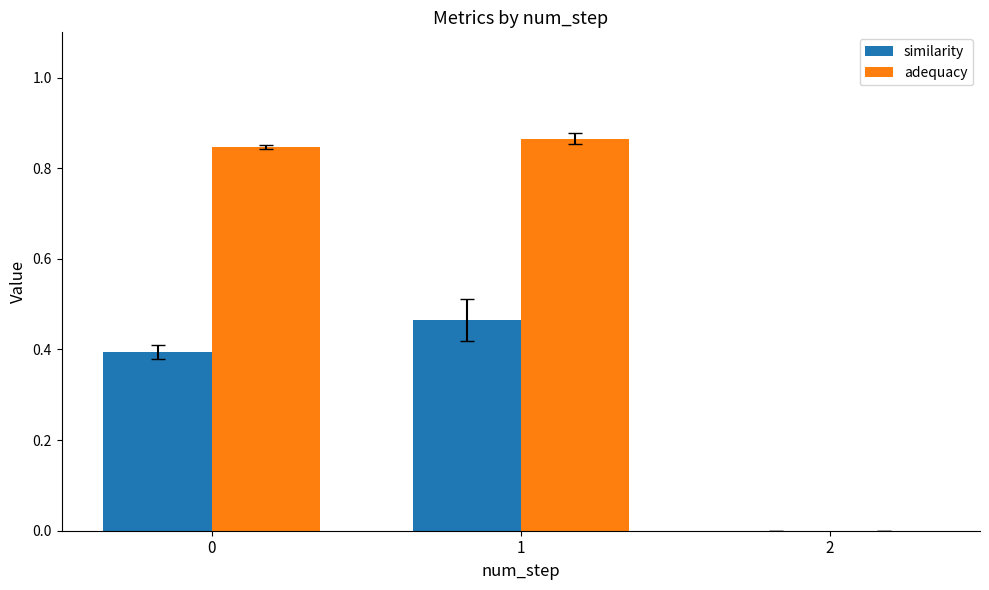

True or false: adequacy has a value of 0.0 at 2.

True